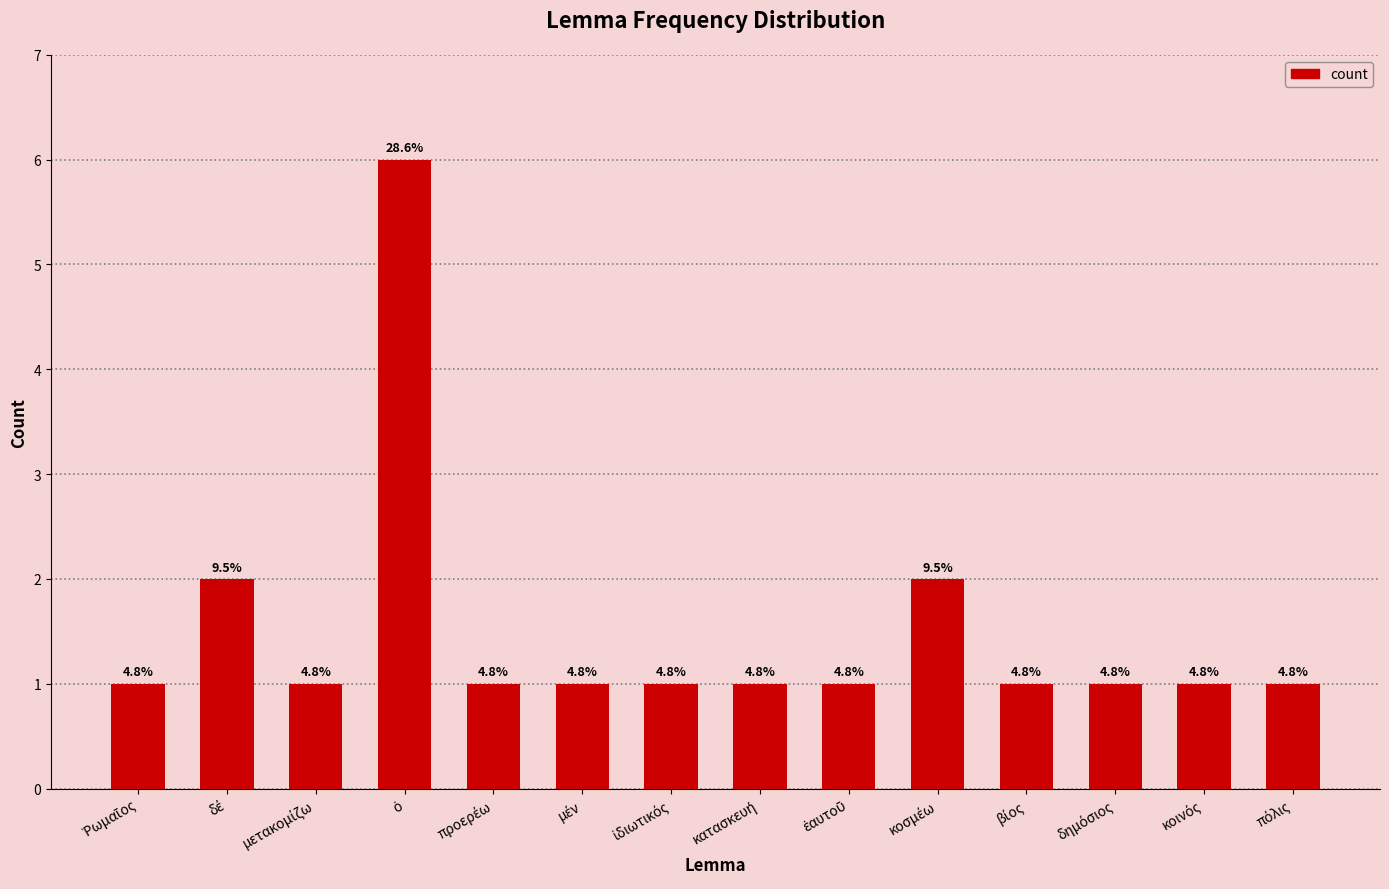

What is the difference between the maximum and minimum values?

5